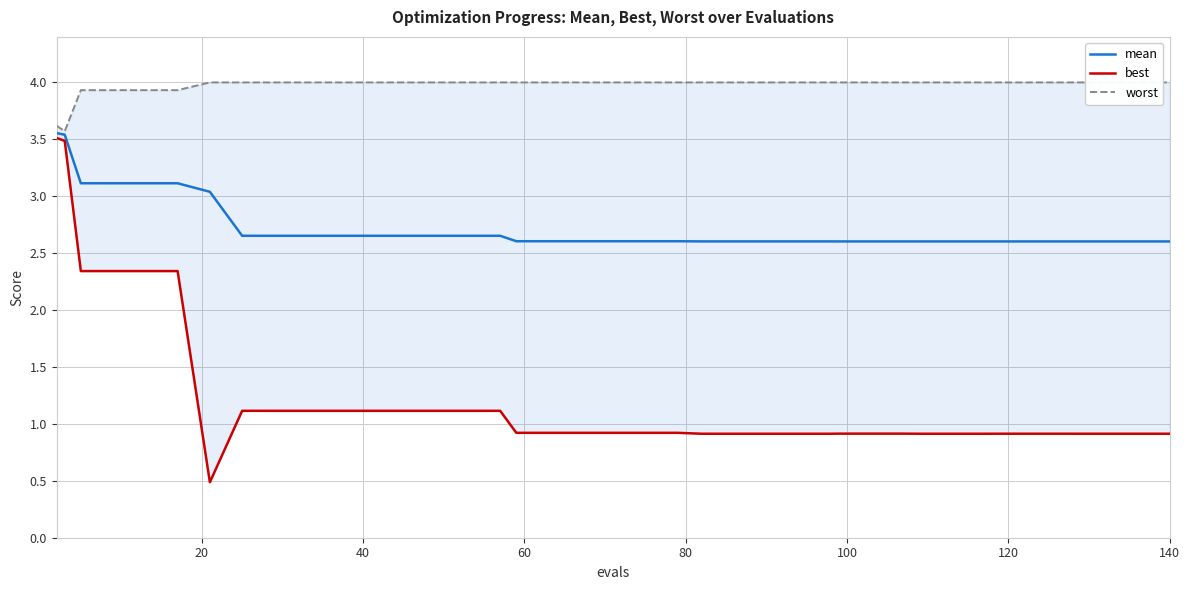

Reading left to right, what are all the values shown in this chart?

mean: 3.6	3.5	3.1	3.1	3.1	3.1	3.0	2.7	2.7	2.7	2.7	2.7	2.7	2.7	2.7	2.7	2.6	2.6	2.6	2.6	2.6	2.6	2.6	2.6	2.6	2.6	2.6	2.6	2.6	2.6	2.6	2.6	2.6	2.6	2.6	2.6	2.6	2.6	2.6	2.6
best: 3.5	3.5	2.3	2.3	2.3	2.3	0.5	1.1	1.1	1.1	1.1	1.1	1.1	1.1	1.1	1.1	0.9	0.9	0.9	0.9	0.9	0.9	0.9	0.9	0.9	0.9	0.9	0.9	0.9	0.9	0.9	0.9	0.9	0.9	0.9	0.9	0.9	0.9	0.9	0.9
worst: 3.6	3.6	3.9	3.9	3.9	3.9	4.0	4.0	4.0	4.0	4.0	4.0	4.0	4.0	4.0	4.0	4.0	4.0	4.0	4.0	4.0	4.0	4.0	4.0	4.0	4.0	4.0	4.0	4.0	4.0	4.0	4.0	4.0	4.0	4.0	4.0	4.0	4.0	4.0	4.0